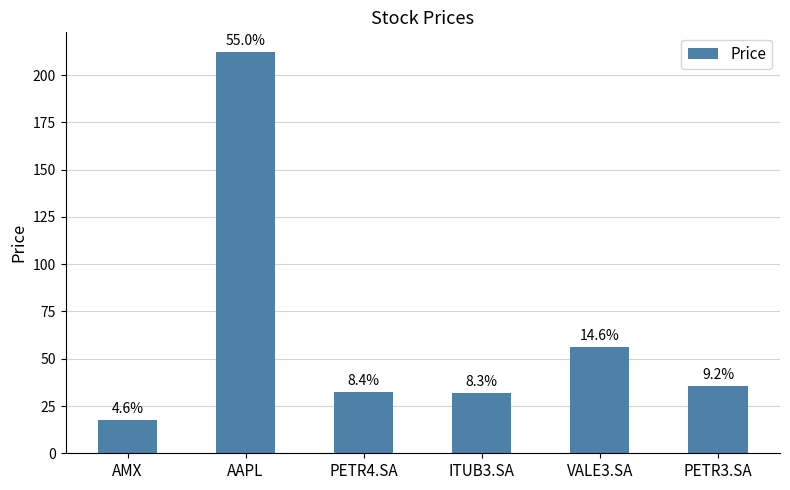

Which has a higher value, PETR4.SA or ITUB3.SA?

PETR4.SA